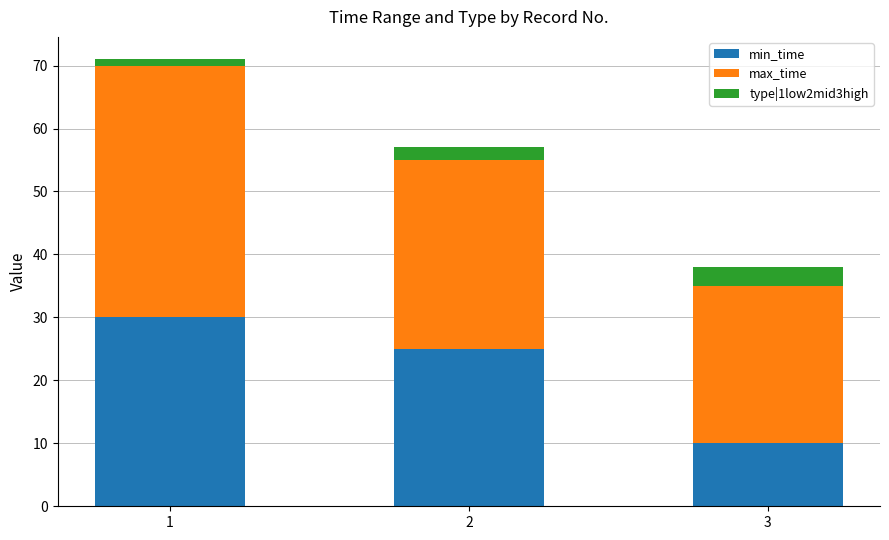

At which label is min_time closest to 20?

2